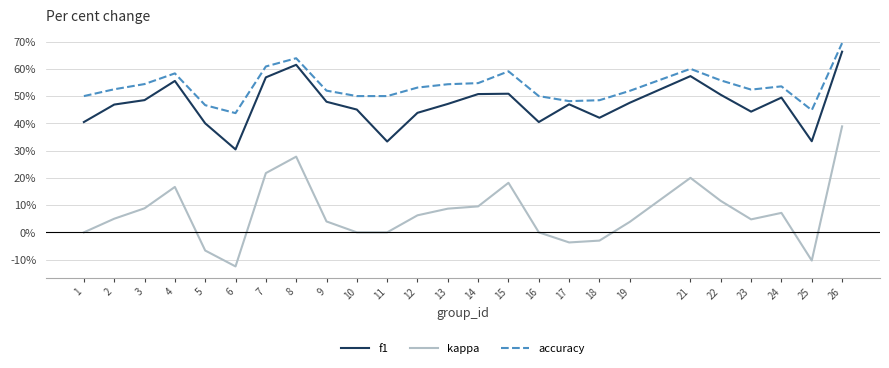

Does the chart have visible grid lines?

Yes